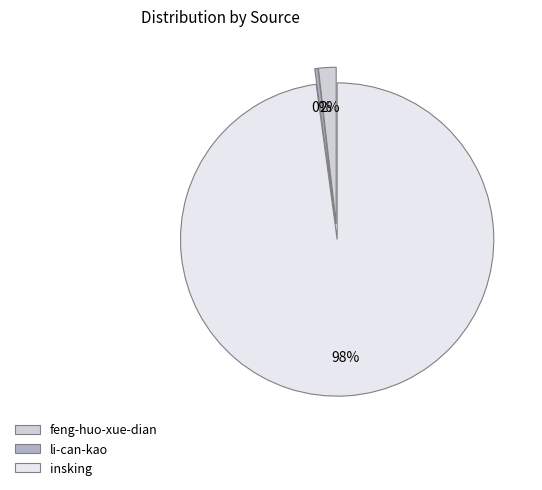

Which slice is the smallest?

li-can-kao